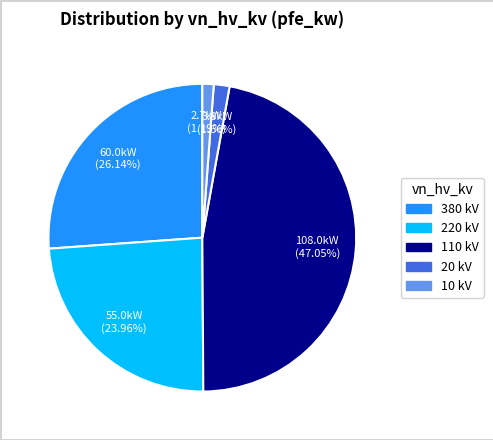

Does any single category account for the majority?

No